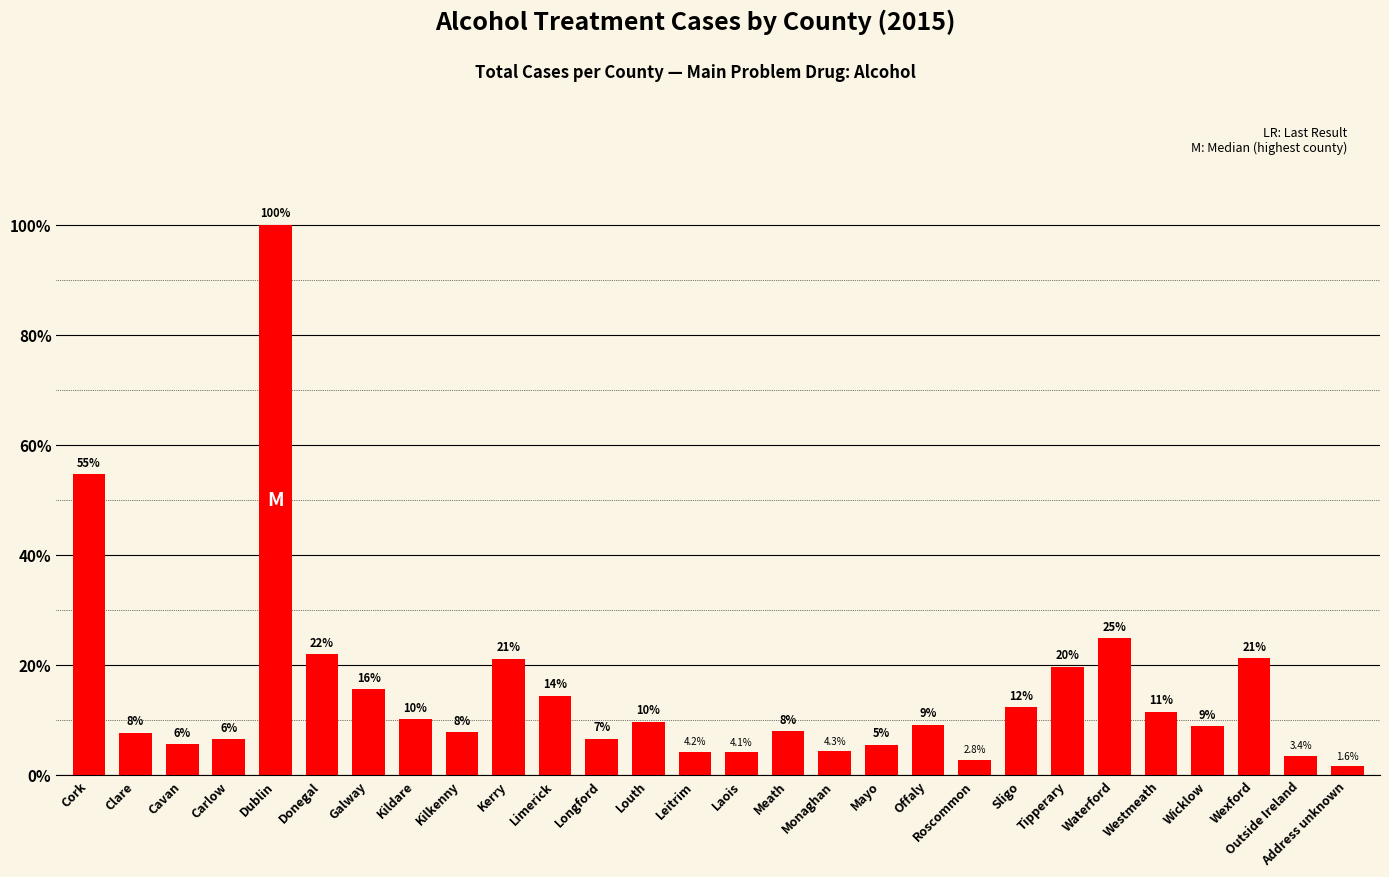

The value at Westmeath is 6.1. True or false?

False